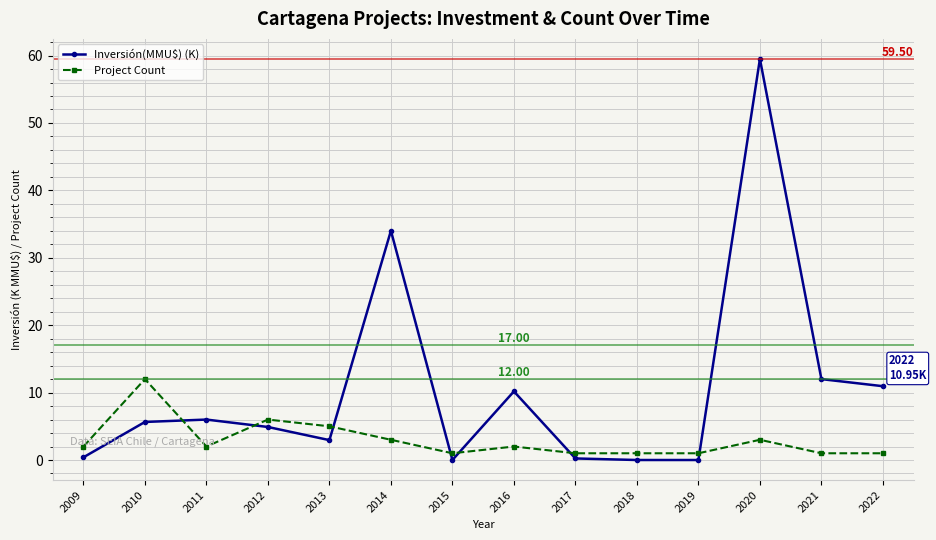

What is the difference between the Inversión(MMU$) (K) values at 2015 and 2011?

6.0